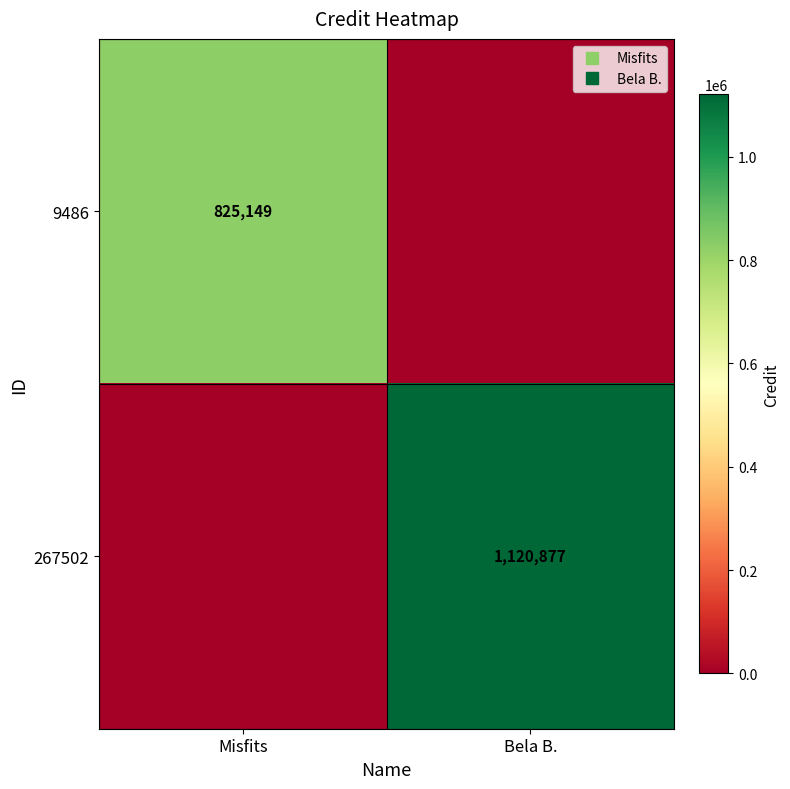

At which category is the sum across all series the highest?

Bela B.